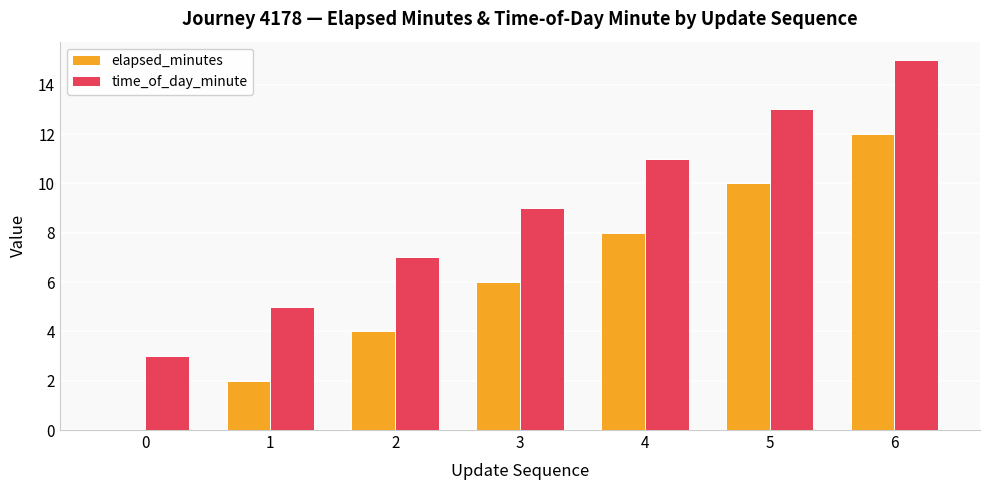

At which category is the sum across all series the highest?

6